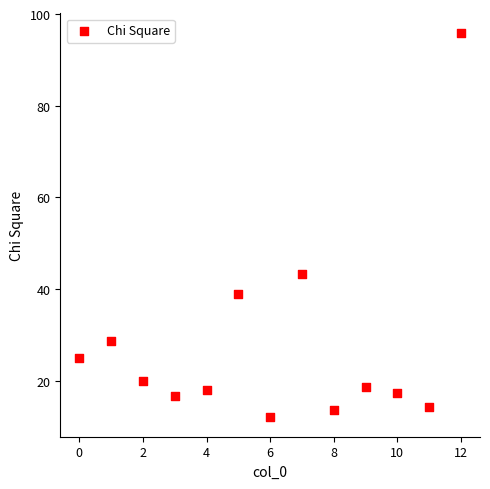

What is the range of Y values (max minus min)?

84.0